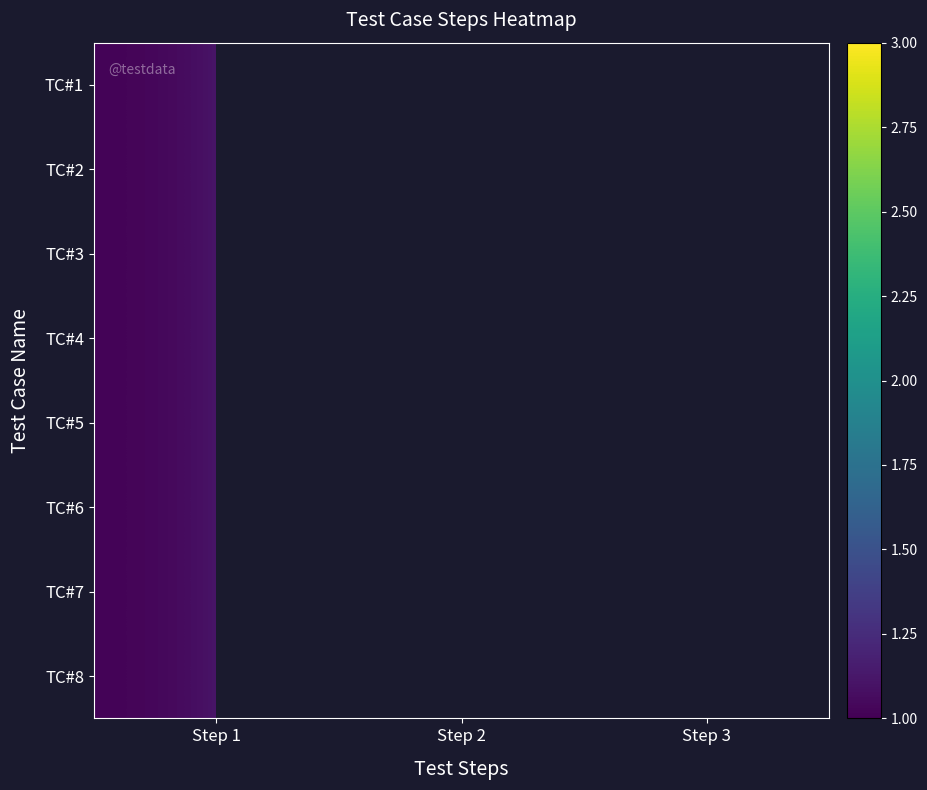

Count the number of data series in this chart.

8